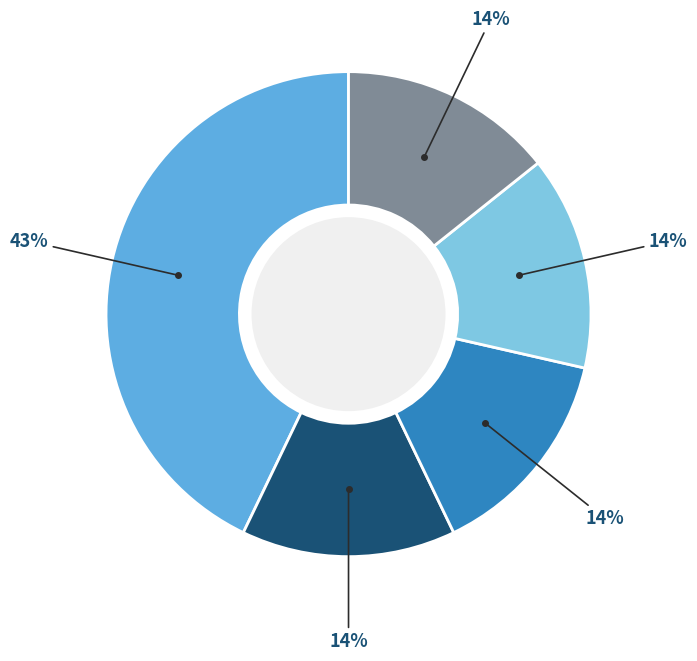

Does any single category account for the majority?

No